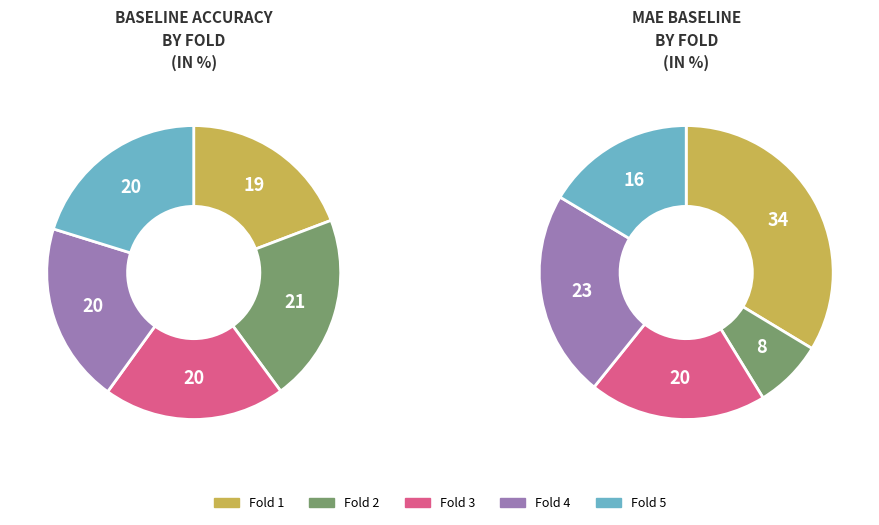

Does any single category account for the majority?

No